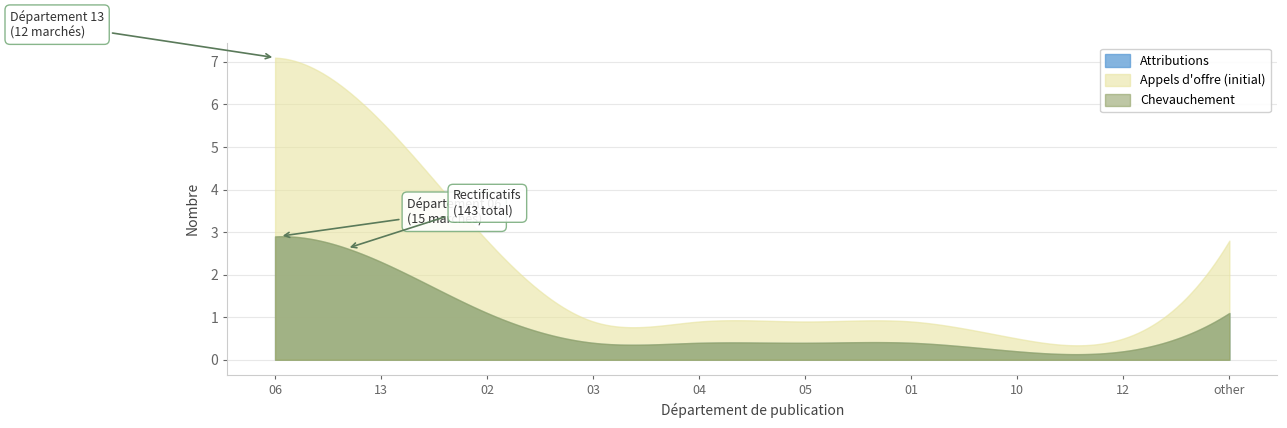

How many times do Appels d offre (count) and Attributions (count) cross each other?

1